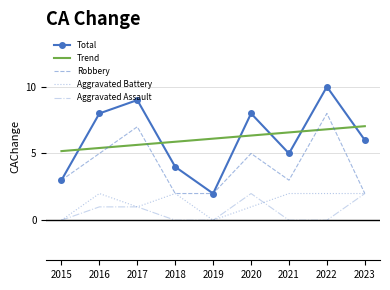

True or false: Aggravated Battery has a value of 1.0 at 2020.

True